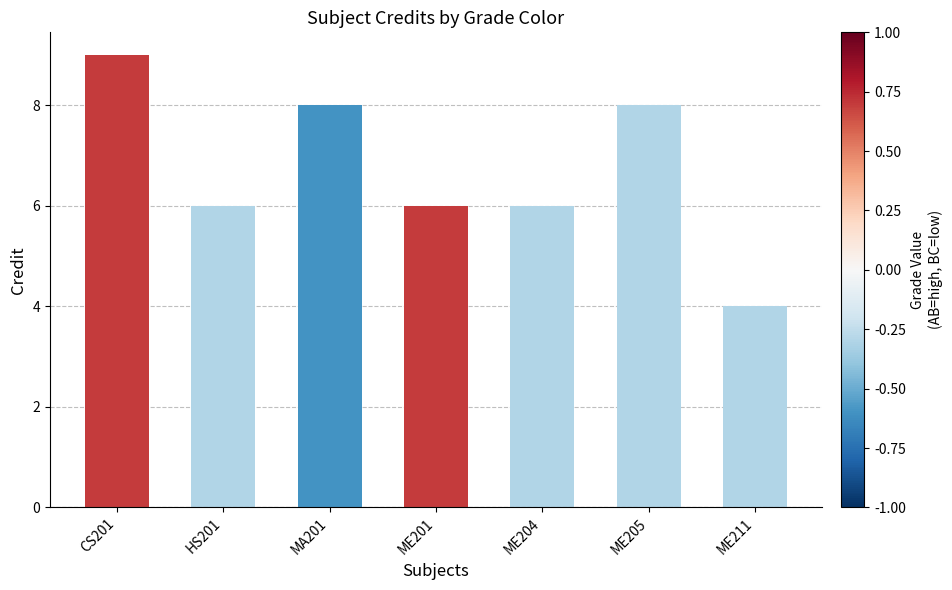

Count the values in the range 6 to 8.

5